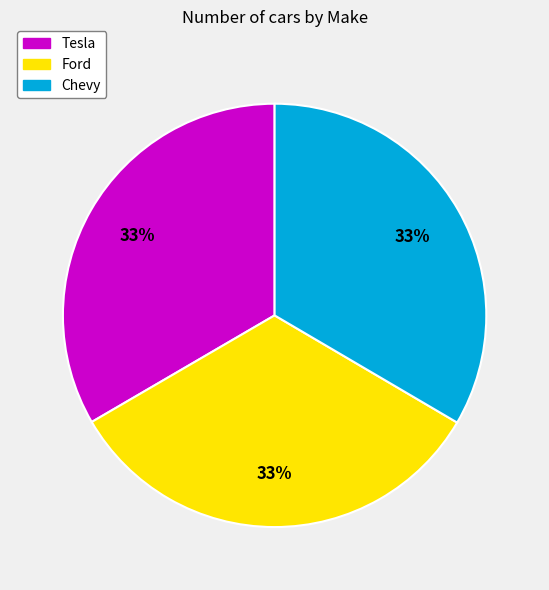

Approximately how many times larger is the value at Tesla compared to Ford?

1.0